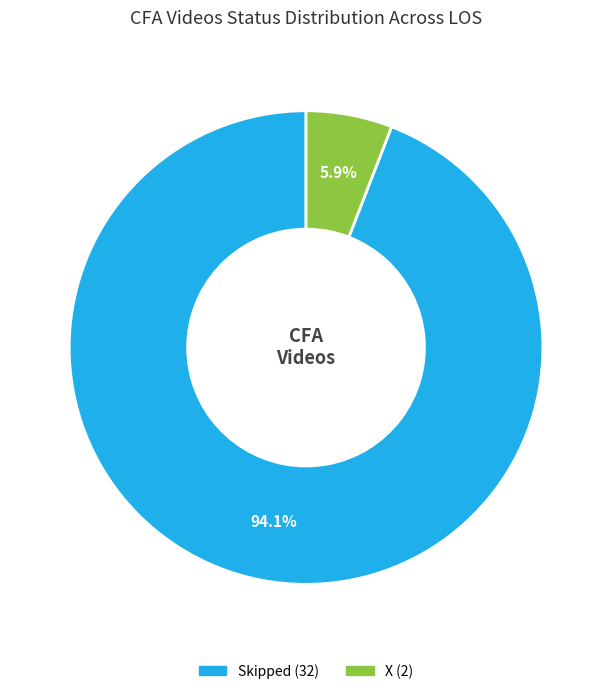

Count the number of slices in the pie.

2